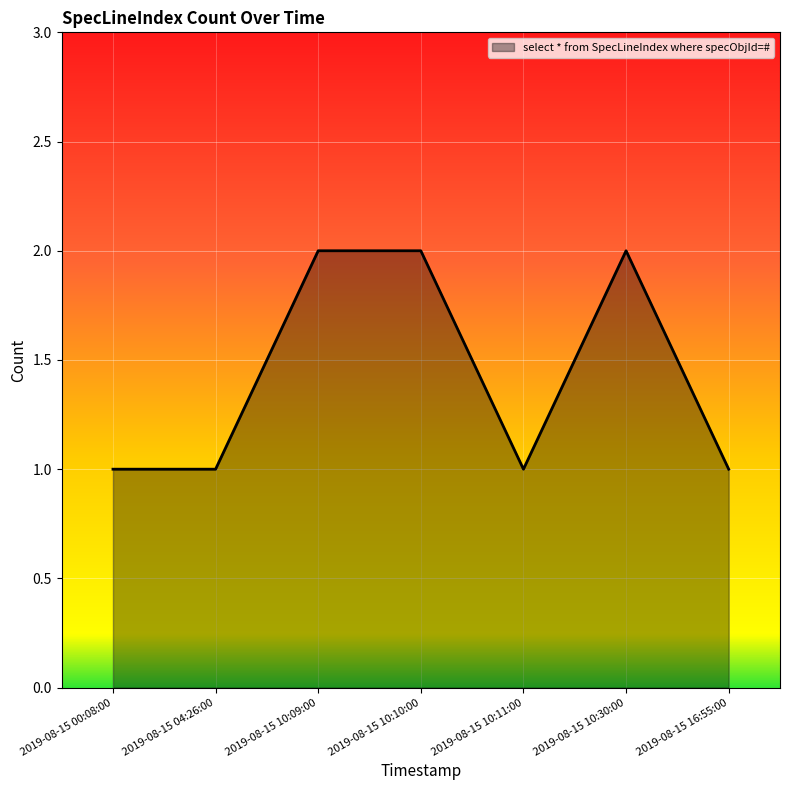

What position from the right is 2019-08-15 10:10:00?

4